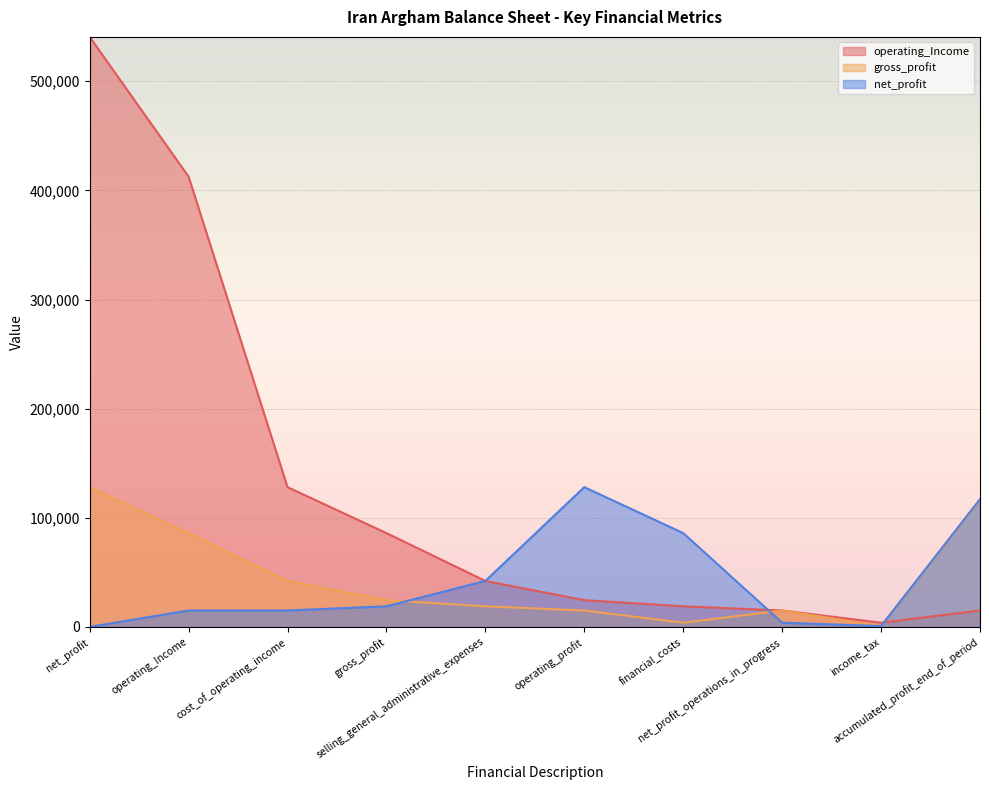

How many distinct data groups are displayed?

3